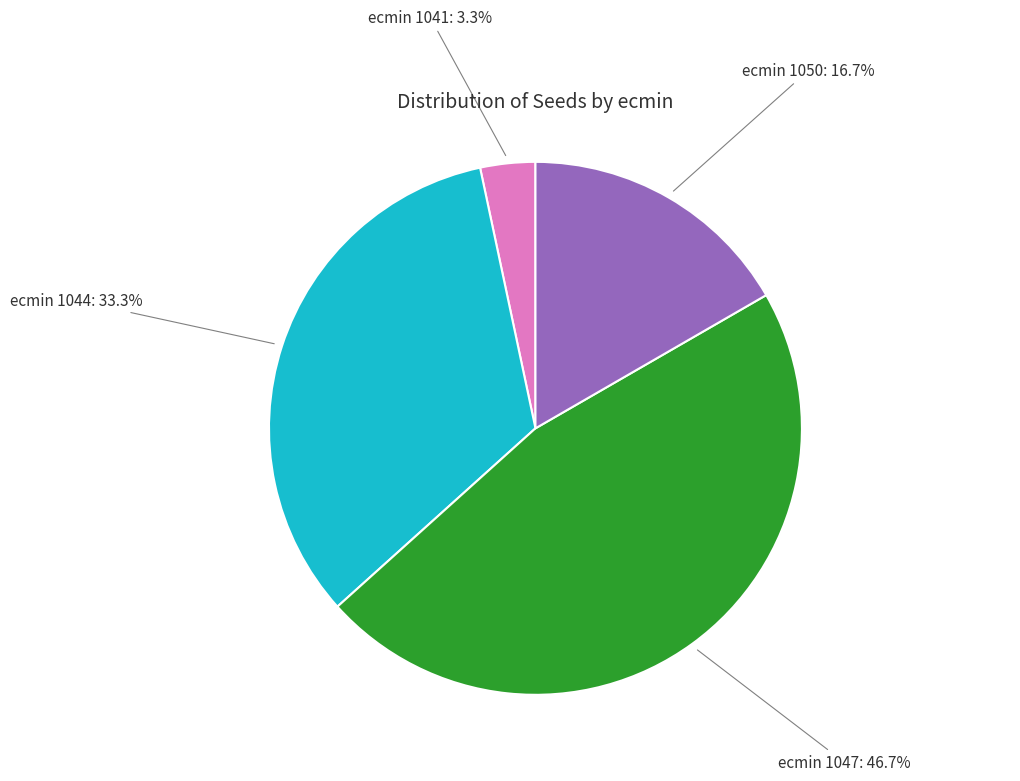

How many slices are in this pie chart?

4